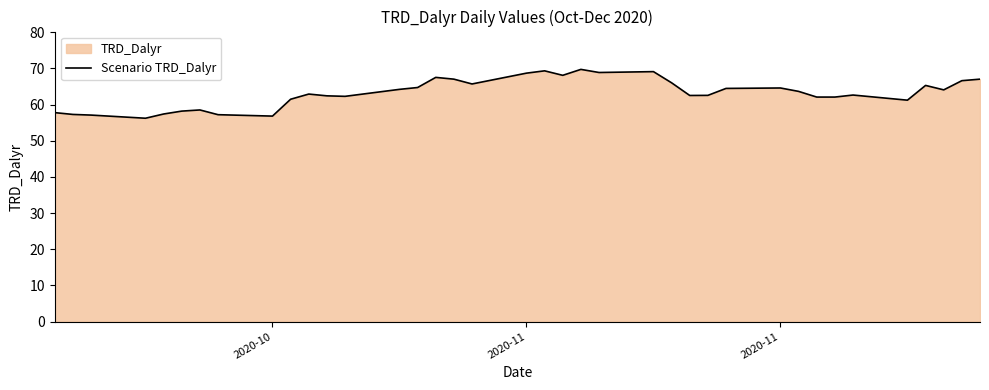

How many distinct data groups are displayed?

1